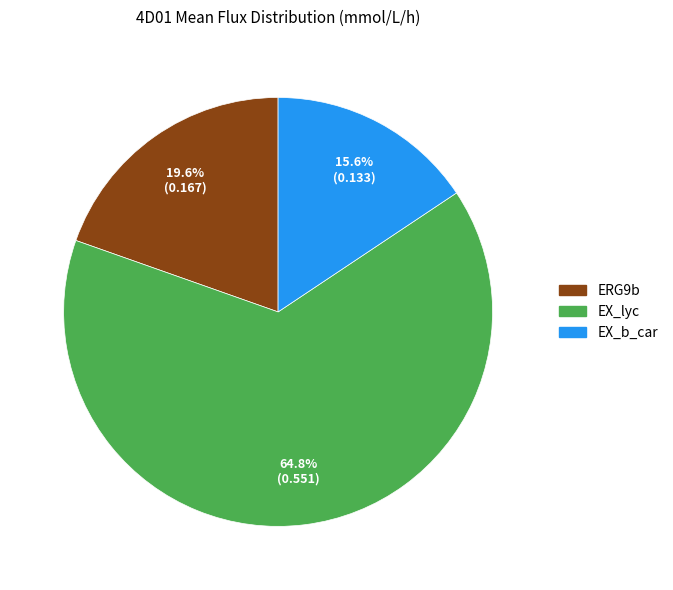

What percentage is the EX_b_car slice, to the nearest percent?

16%